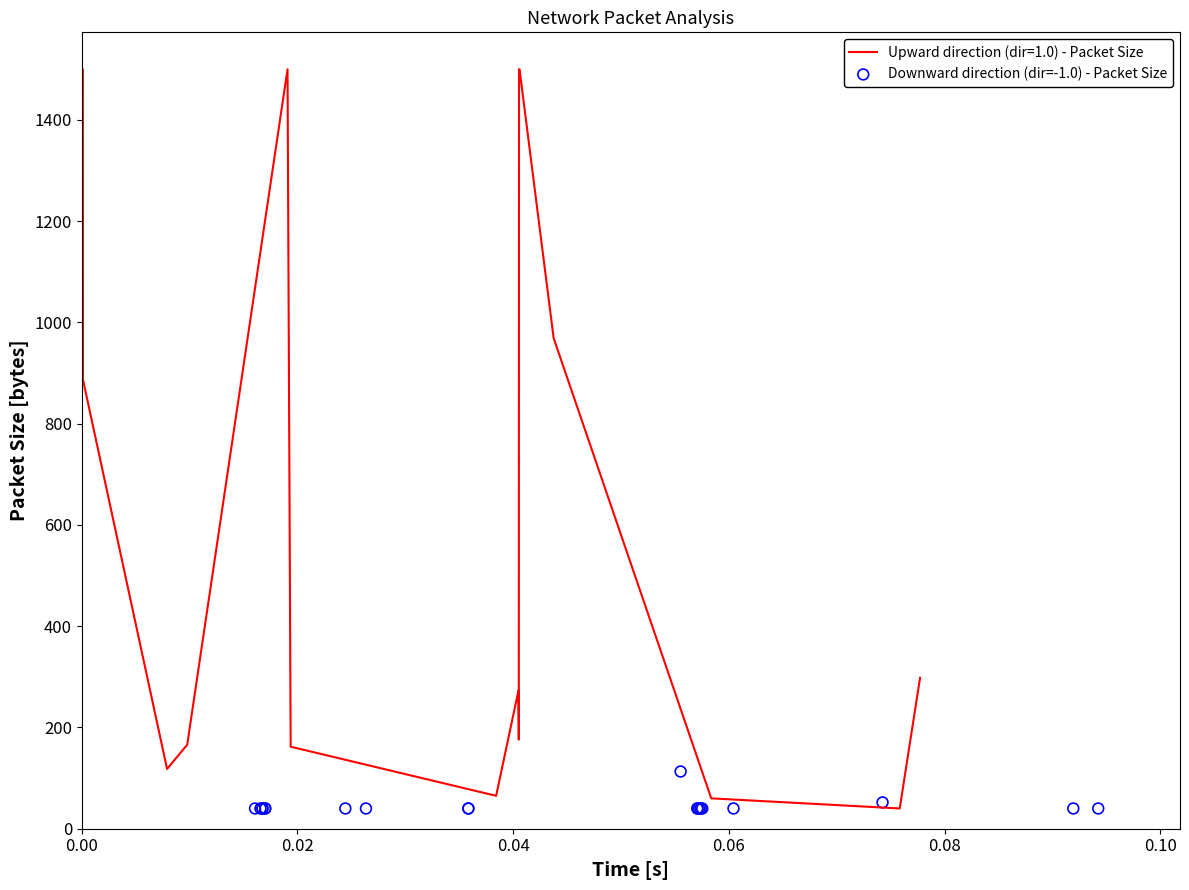

What is the lowest value of the Upward direction (dir=1.0) - Packet Size series?

40